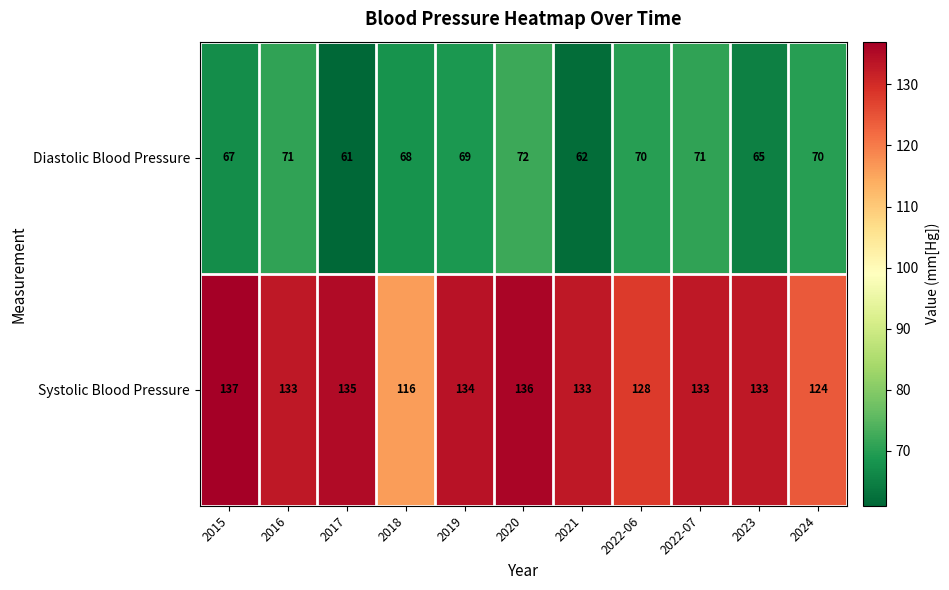

The value of Diastolic Blood Pressure at 2016 is 40. True or false?

False